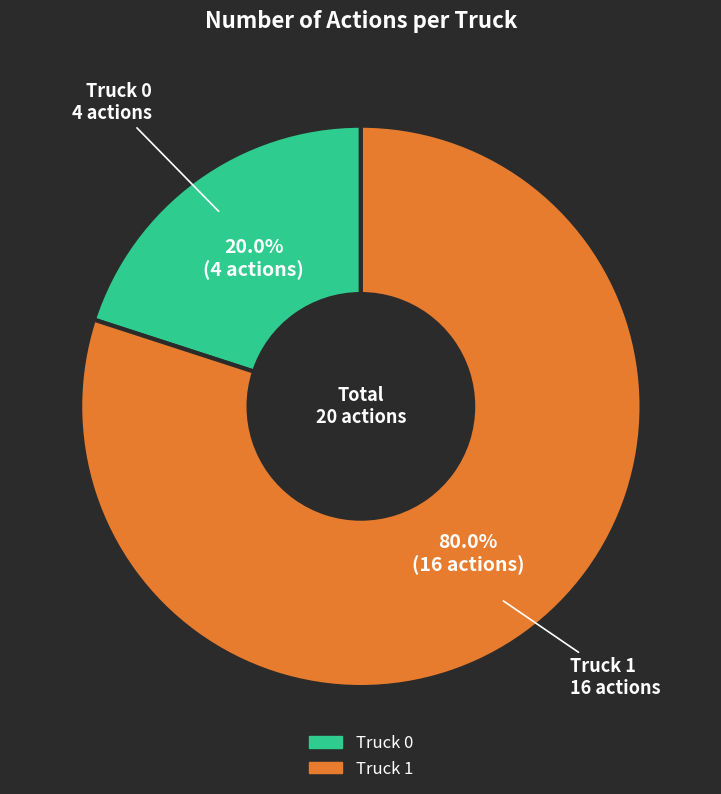

To the nearest percent, what is the difference between the largest and smallest slice percentages?

60%